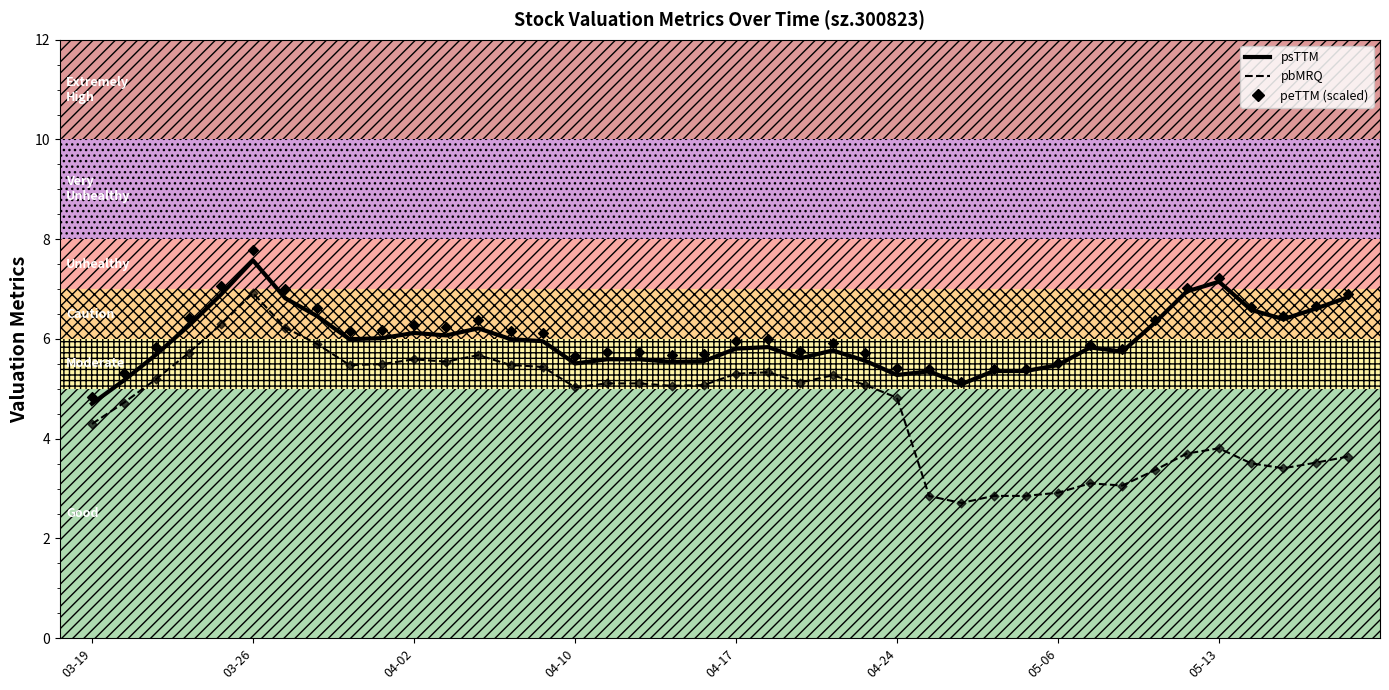

Is the value of psTTM at 16 greater than the value of pbMRQ at 17?

Yes